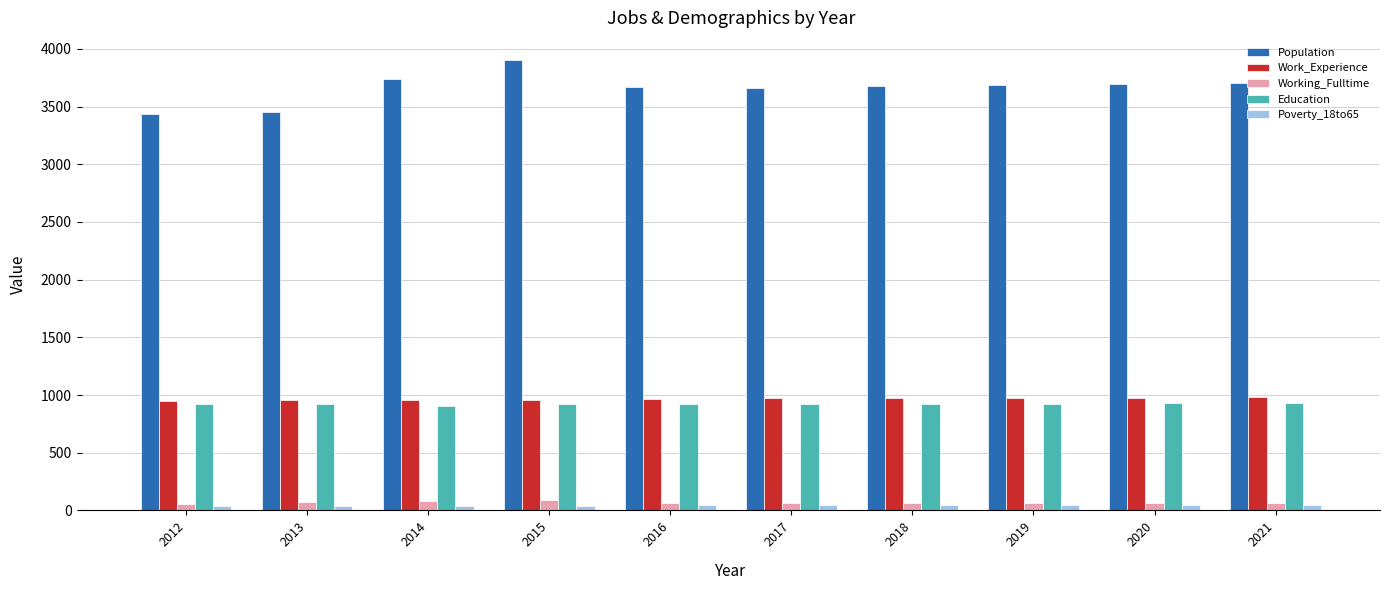

What is the value of the Population bar at the 10th from the left?

3705